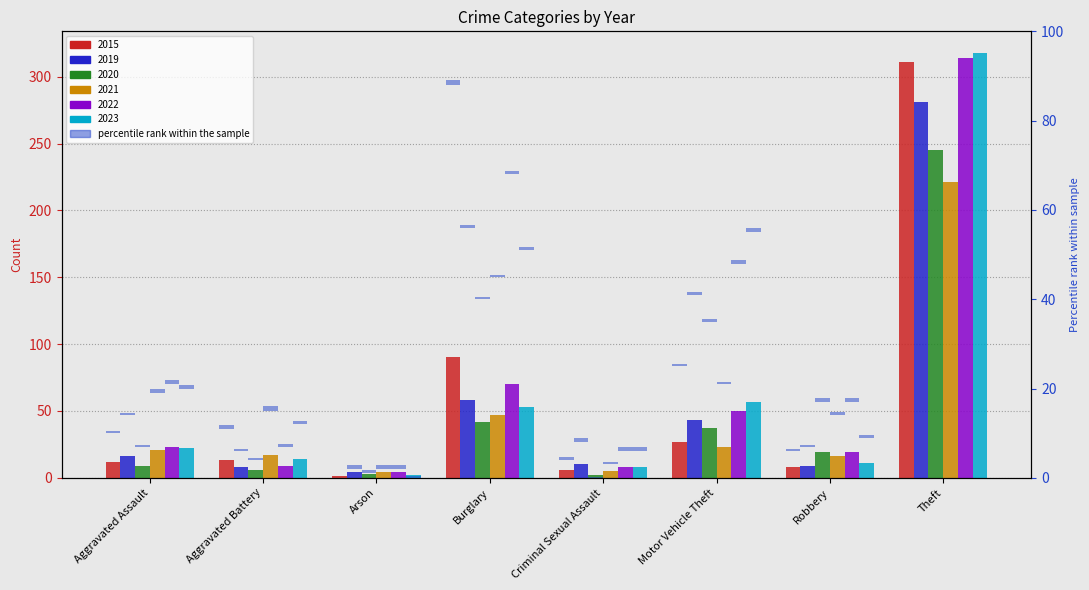

Reading left to right, extract all data points from this chart.

2015: 12	13	1	90	6	27	8	311
2019: 16	8	4	58	10	43	9	281
2020: 9	6	3	42	2	37	19	245
2021: 21	17	4	47	5	23	16	221
2022: 23	9	4	70	8	50	19	314
2023: 22	14	2	53	8	57	11	318